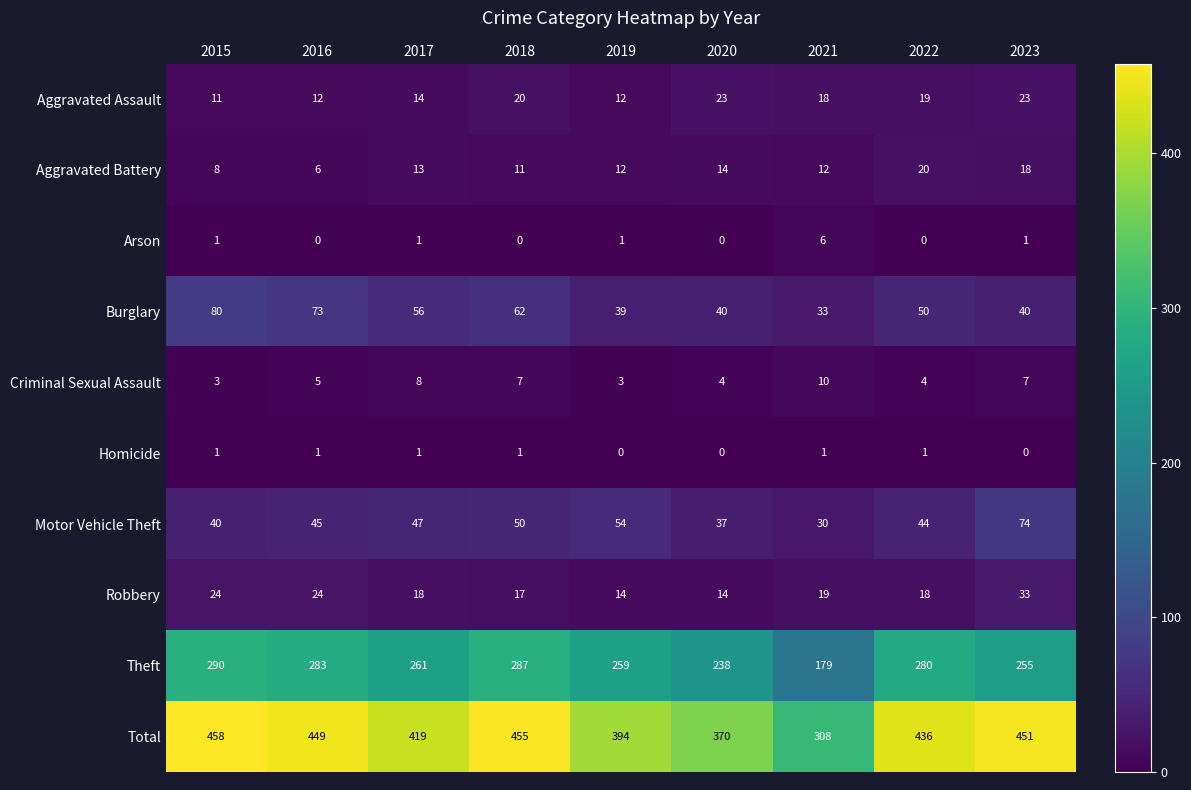

At which category is the sum across all series the highest?

2015